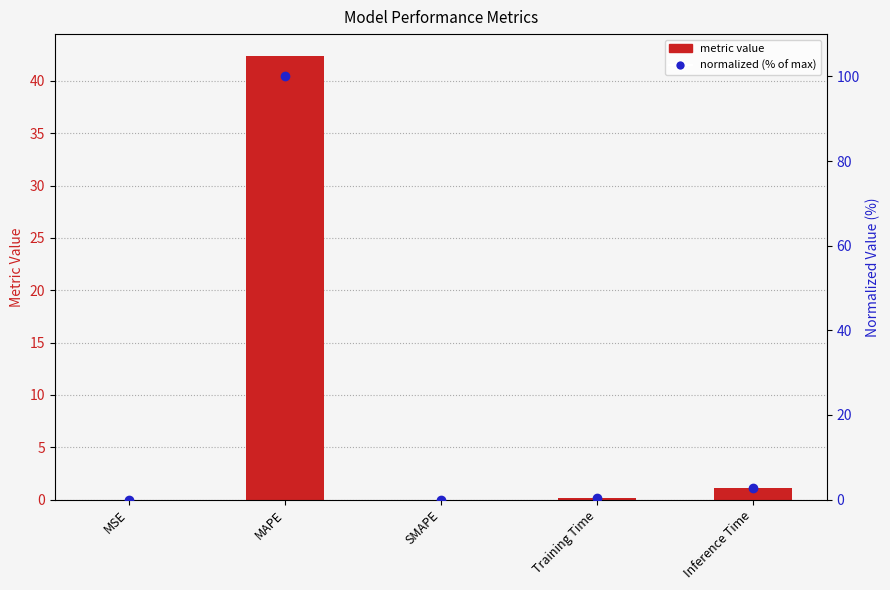

Reading left to right, what are all the values shown in this chart?

metric value: MSE=0.0	MAPE=42.4	SMAPE=0.0	Training Time=0.2	Inference Time=1.2
normalized (% of max): MSE=0.0	MAPE=100.0	SMAPE=0.0	Training Time=0.4	Inference Time=2.7